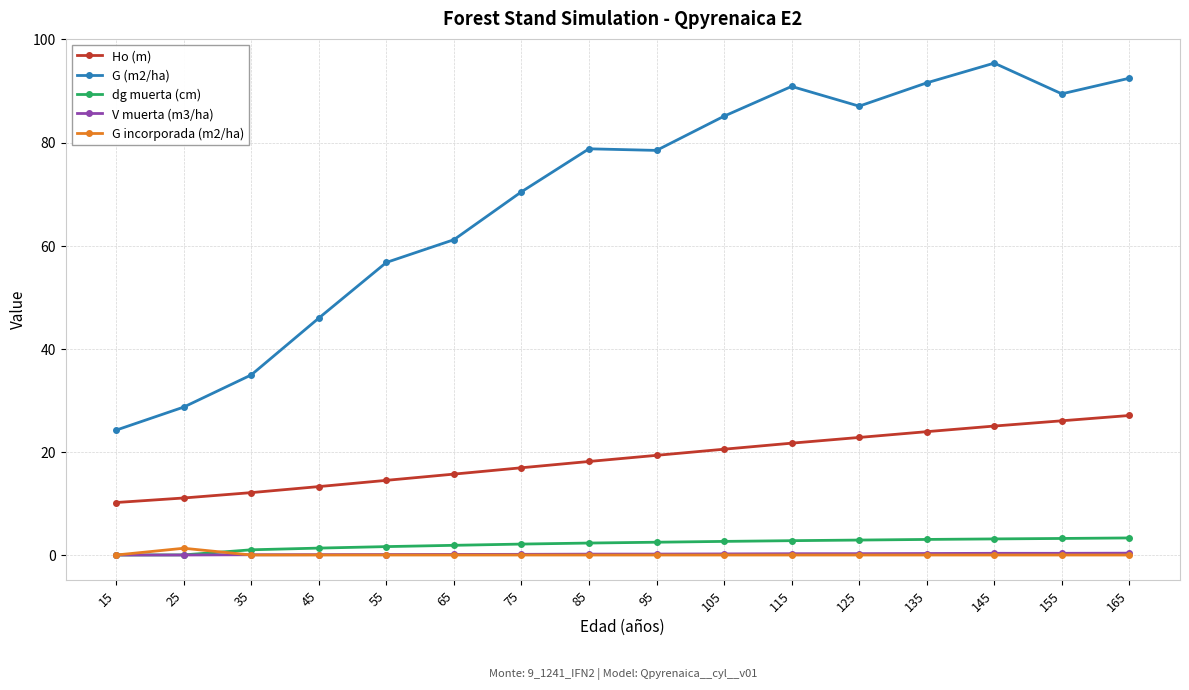

Which series has the widest spread of values?

G (m2/ha)